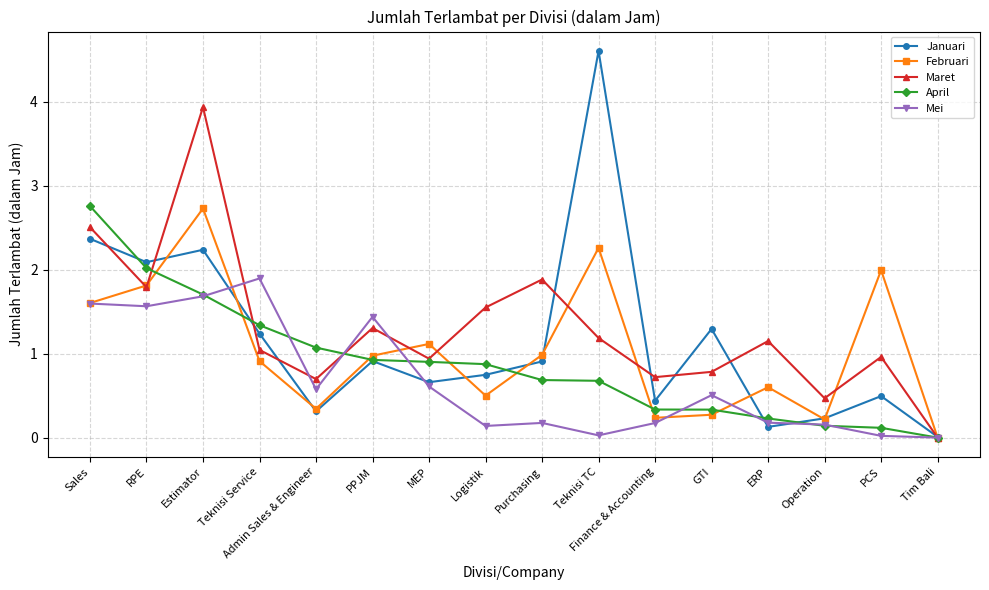

At which category does Januari reach its first local valley?

RPE